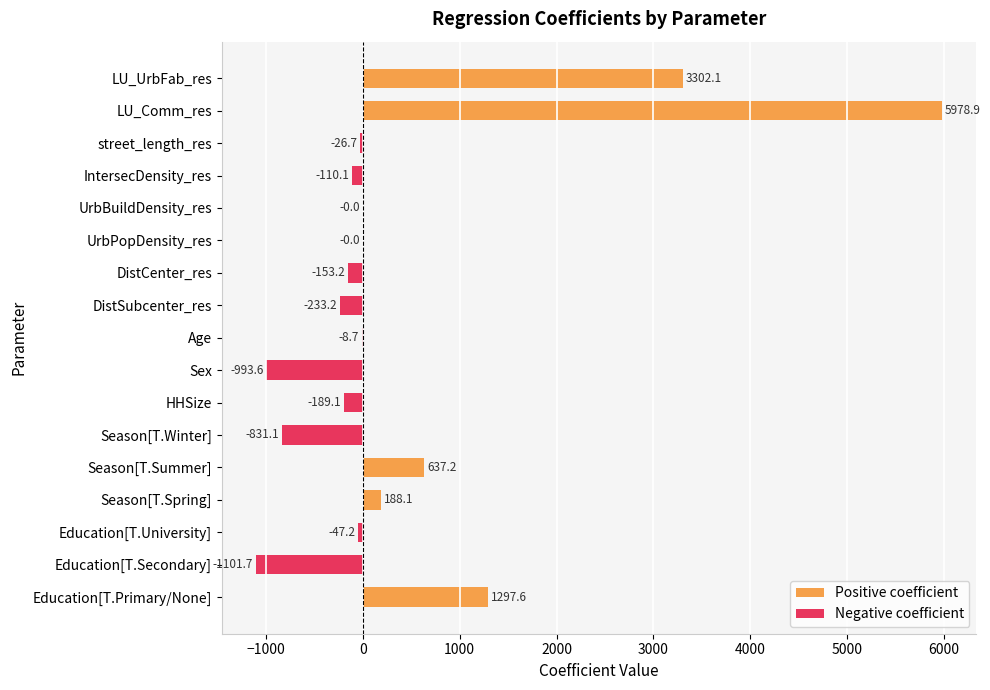

What is the spread (max minus min) of values at DistCenter_res?

153.2